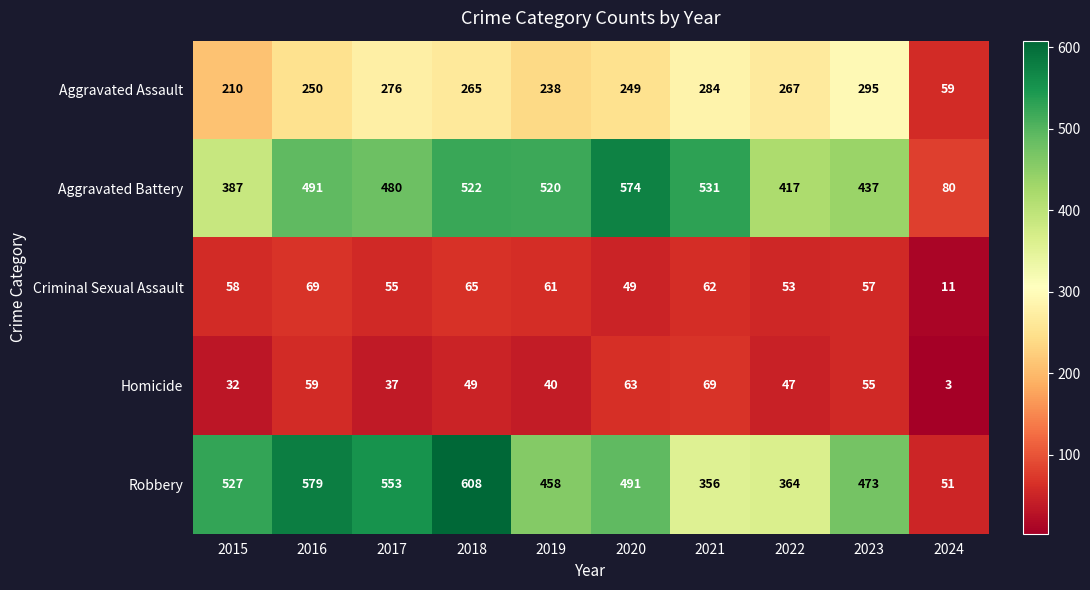

At which label does Robbery first exceed 491?

2015